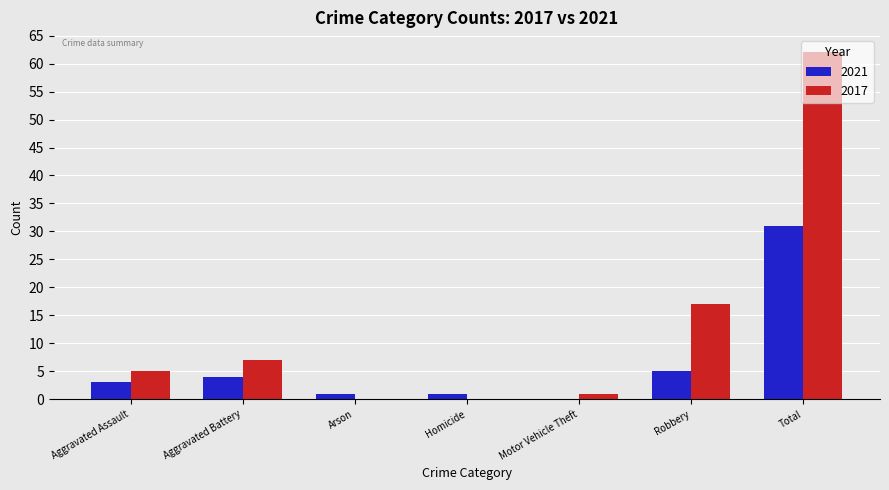

What is the maximum value for 2017?

62